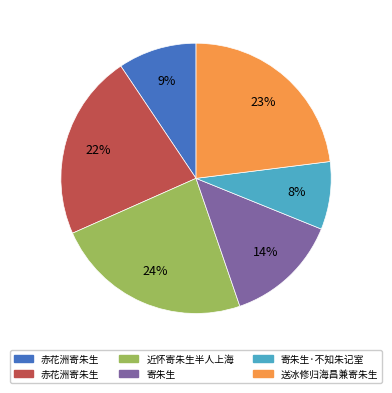

Does any single category account for the majority?

No